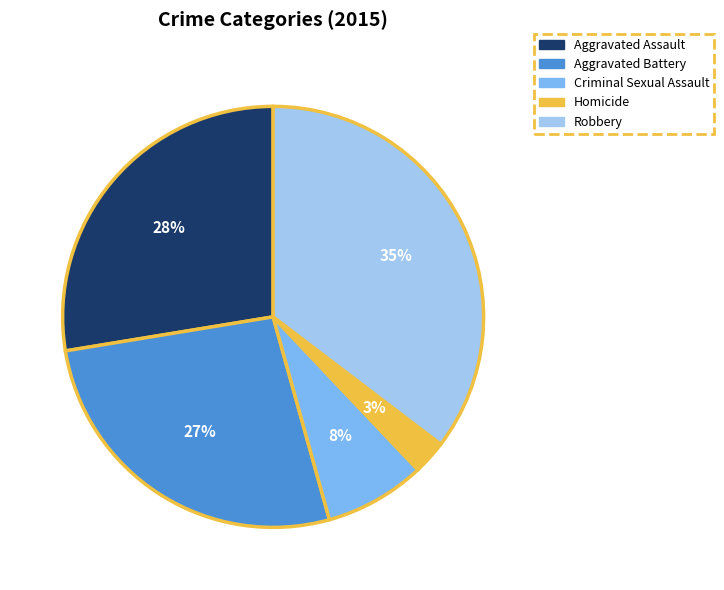

To the nearest percent, what is the average slice percentage?

20%